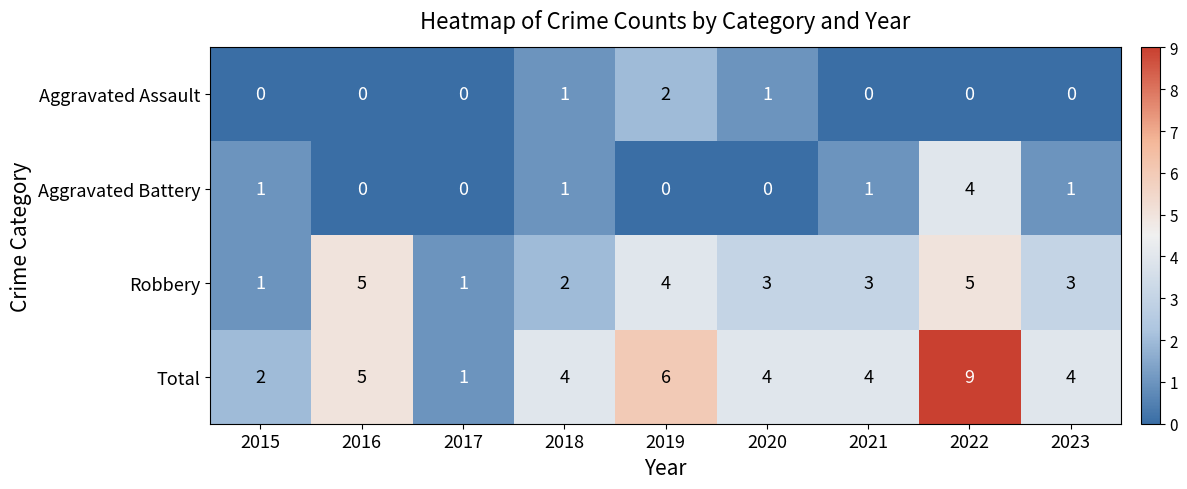

How many distinct data groups are displayed?

4